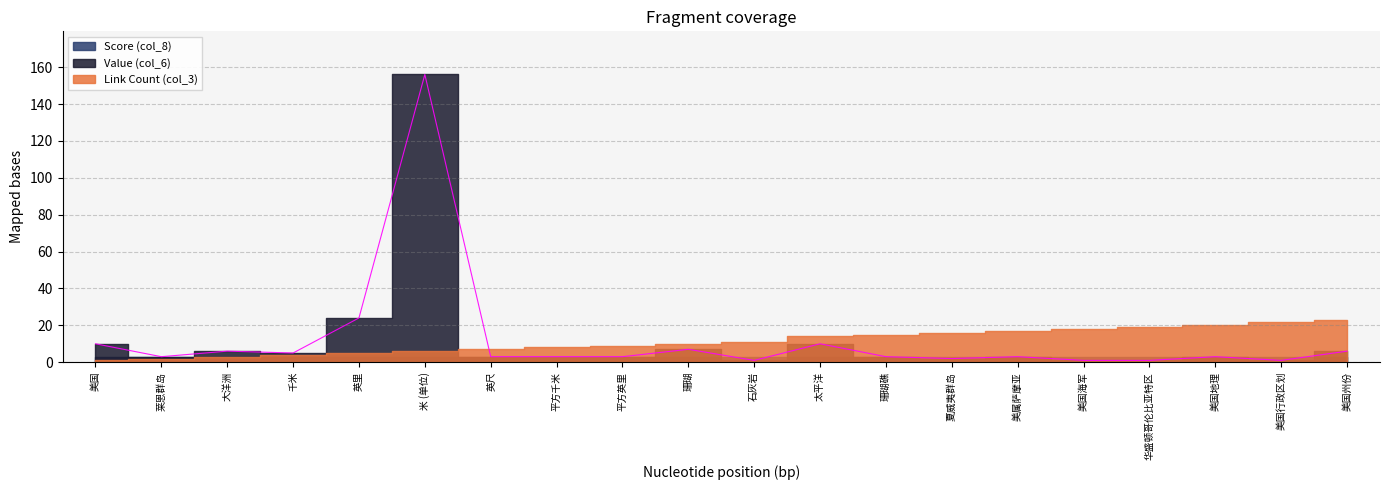

True or false: Score (col_8) and Link Count (col_3) intersect in this chart.

False